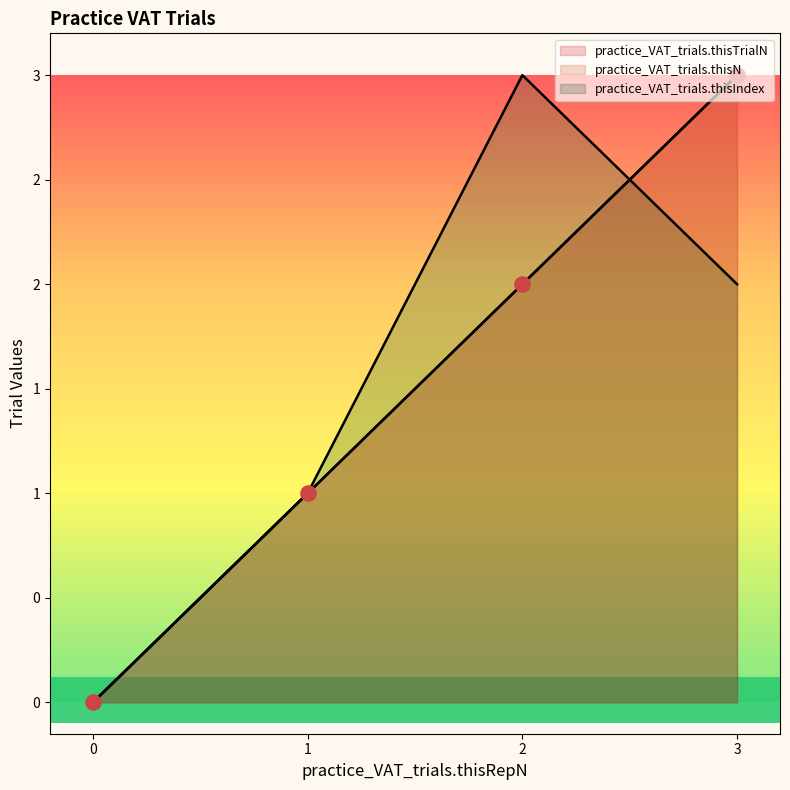

What is the total value across all series at 2?

7